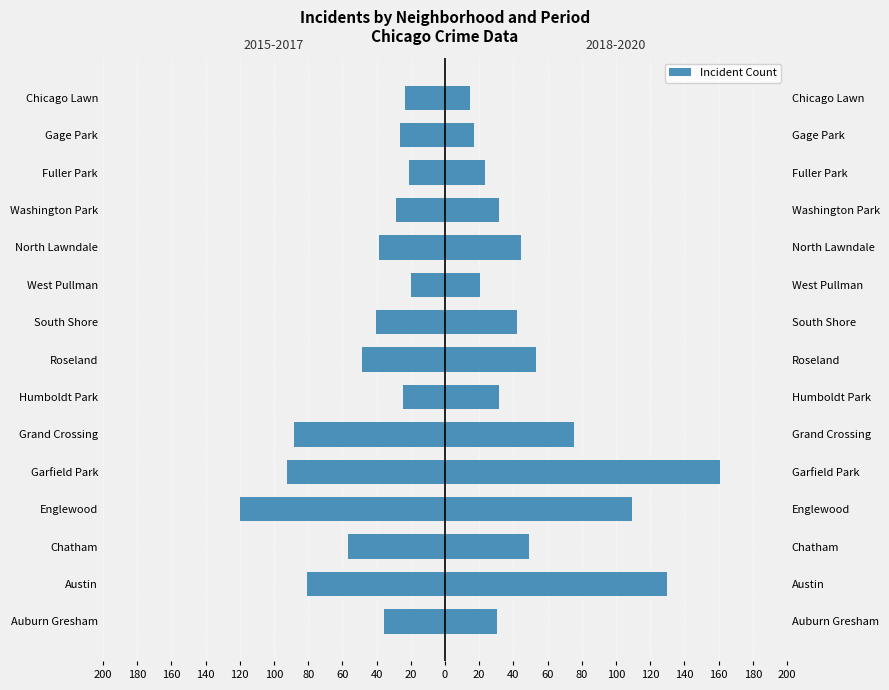

Reading left to right, list all the values displayed in this chart.

2015-2017 avg: -35.7	-80.7	-56.7	-120.0	-92.3	-88.3	-24.3	-48.3	-40.3	-19.7	-38.3	-28.7	-21.3	-26.3	-23.7
2018-2020 avg: 30.7	129.7	49.3	109.3	160.7	75.3	31.3	53.3	42.0	20.7	44.3	31.7	23.3	17.0	14.3